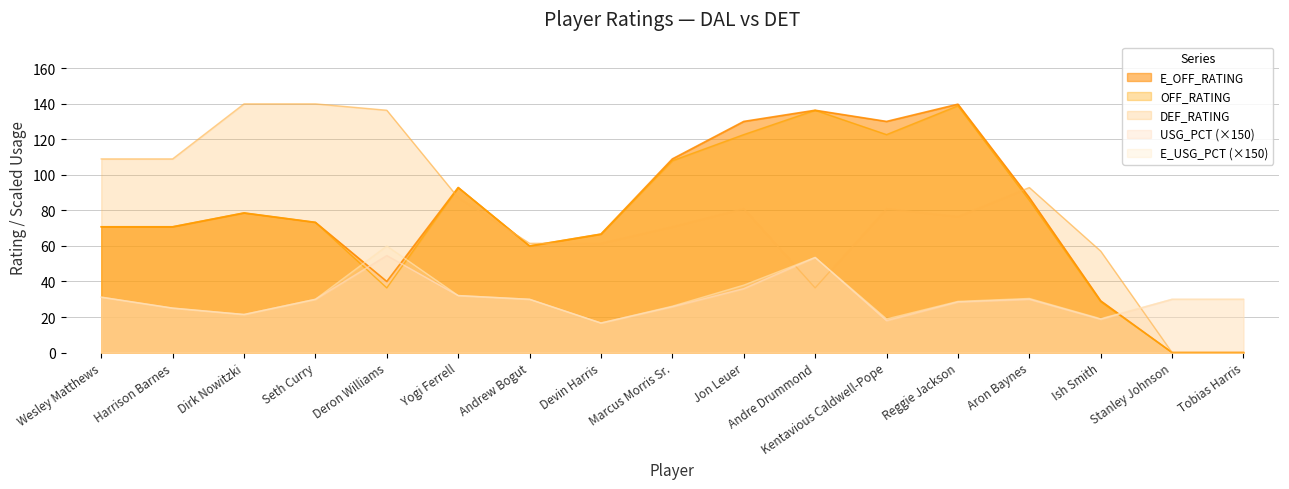

What is the average value of the E_USG_PCT series?

30.7